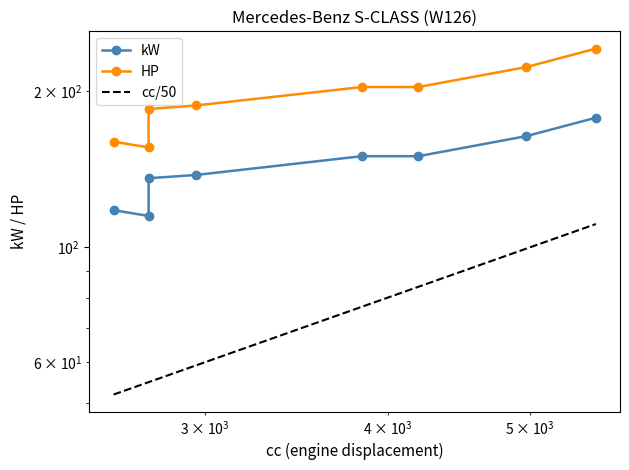

What is the sum of the kW values at 280 SE/SEL and 380 SE/SEL?

286